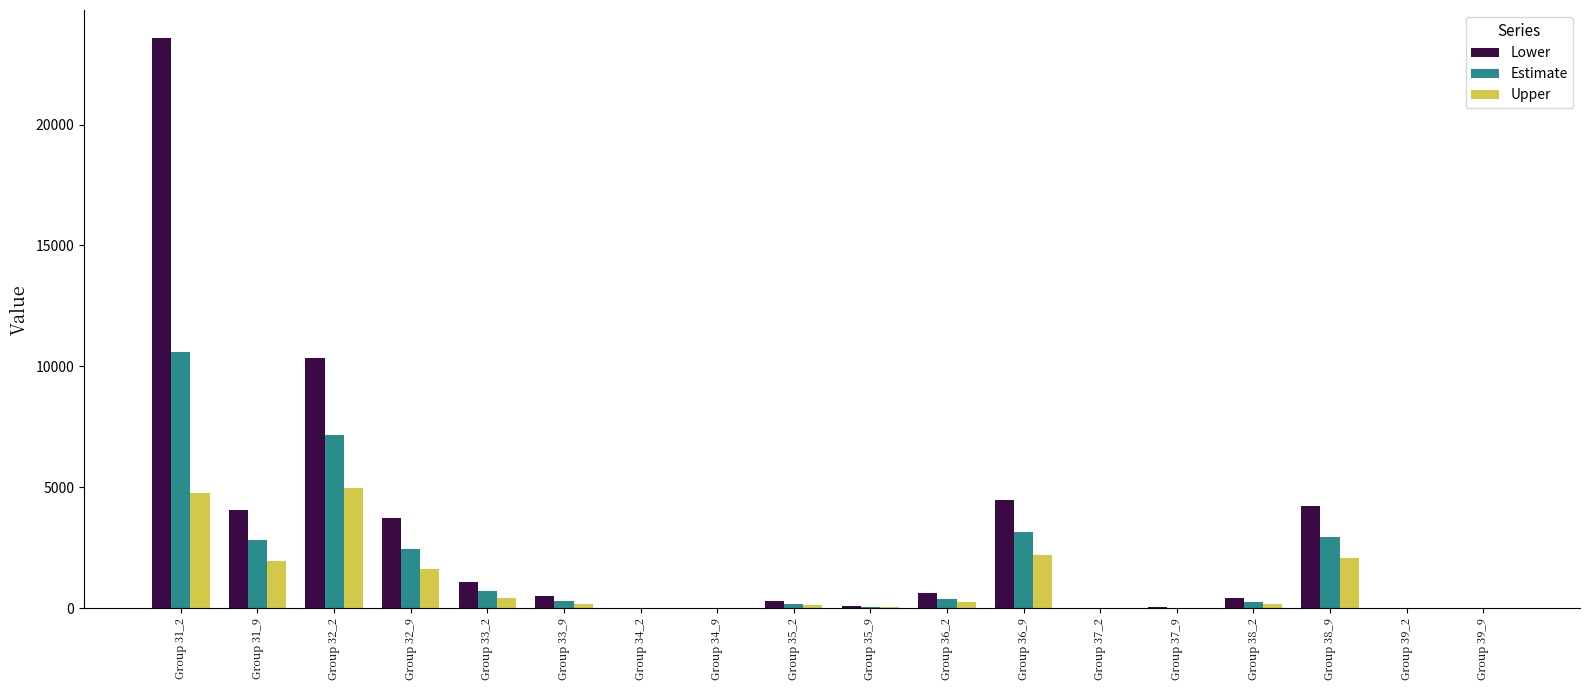

Which series has the widest spread of values?

Lower